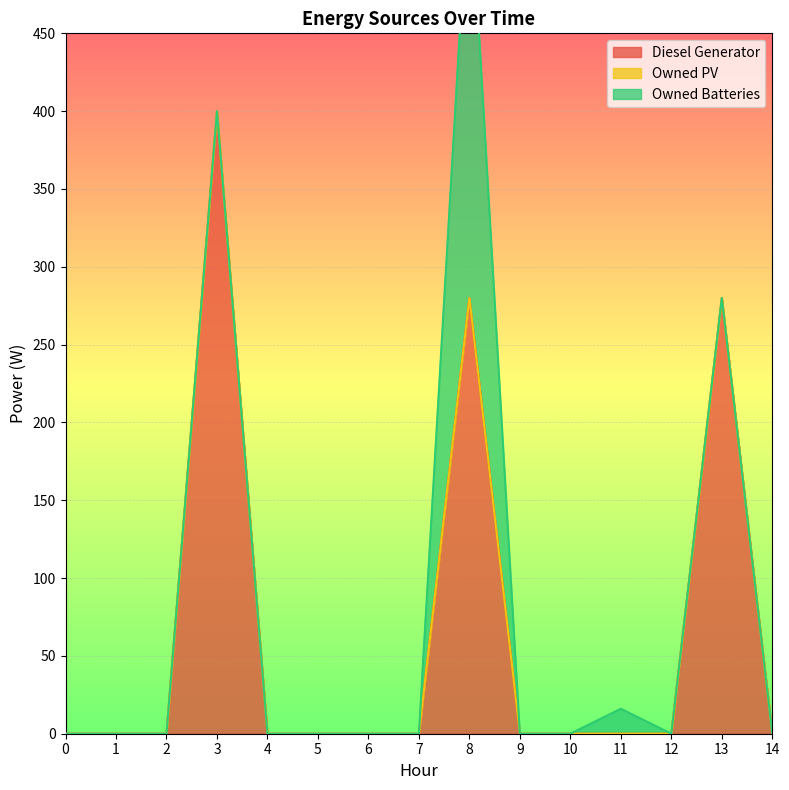

At how many categories does at least one series exceed 229?

3